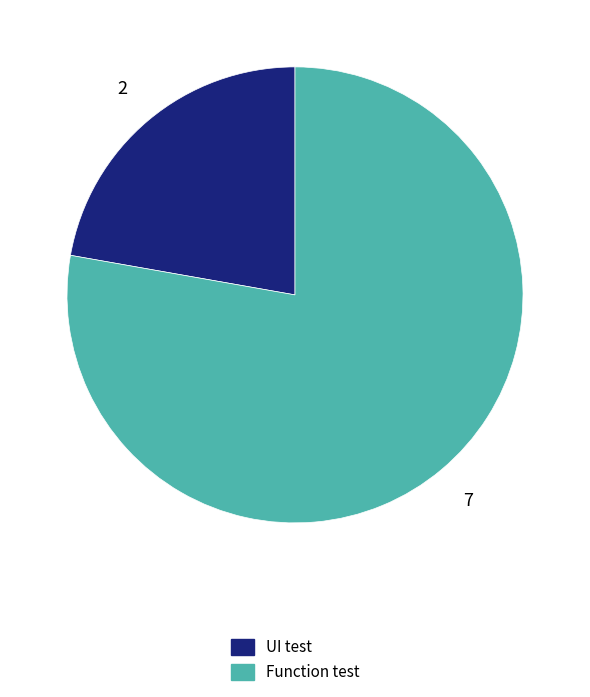

Which category has the smallest portion of the pie?

UI test